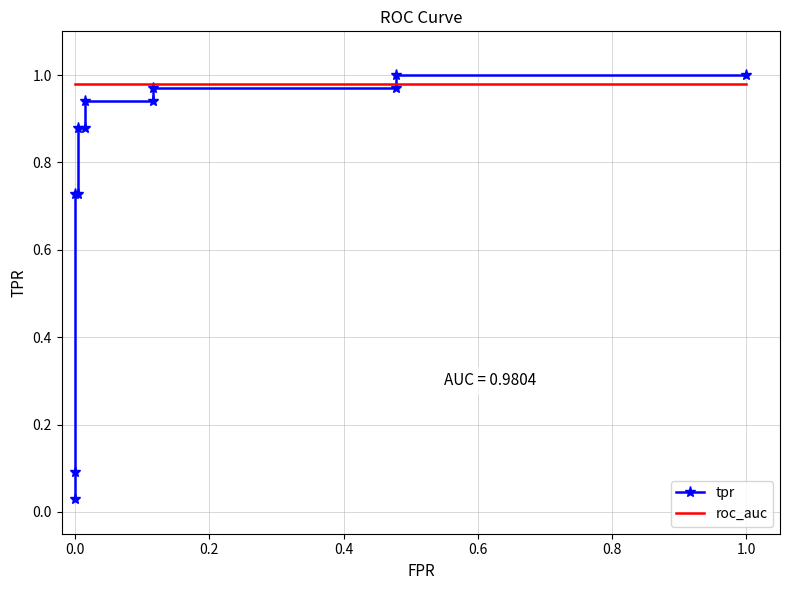

After their last crossing, which series has the higher values: tpr or roc_auc?

tpr